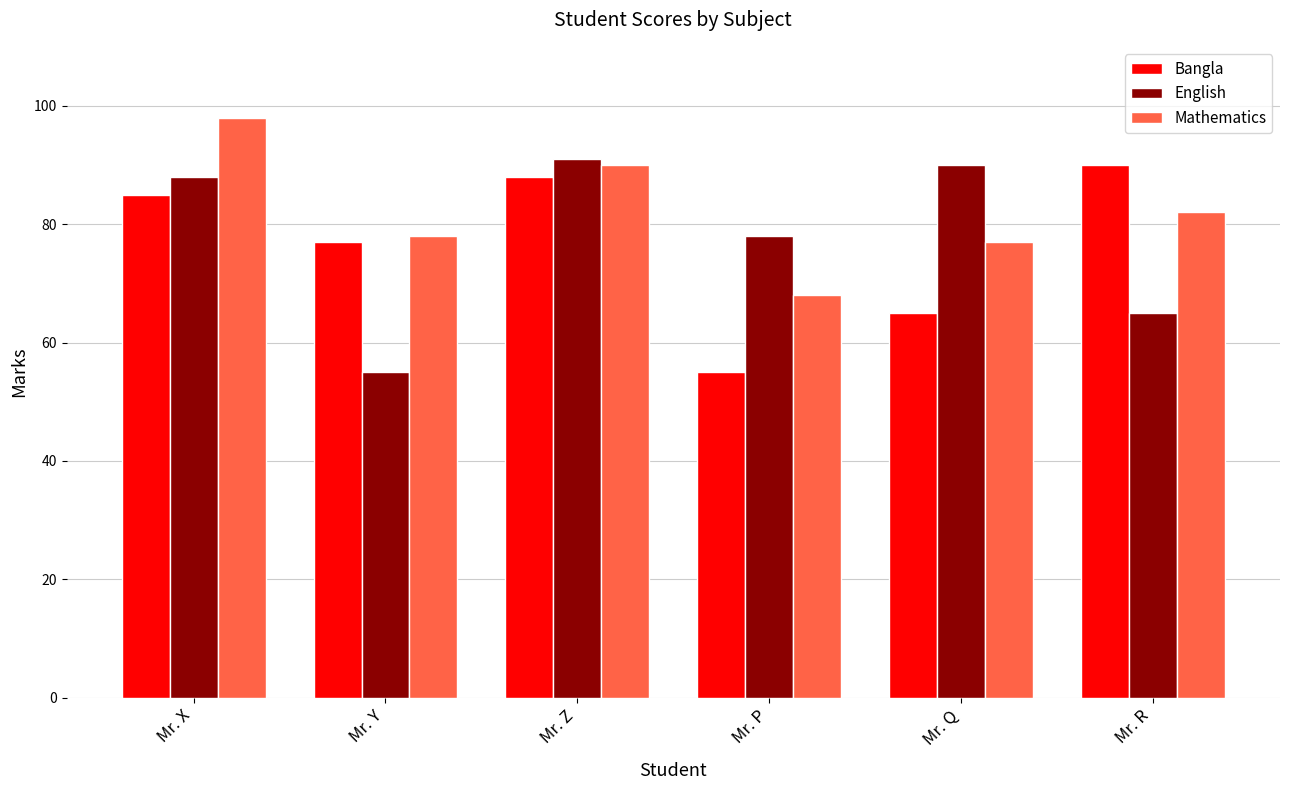

What is the sum of all English values?

467